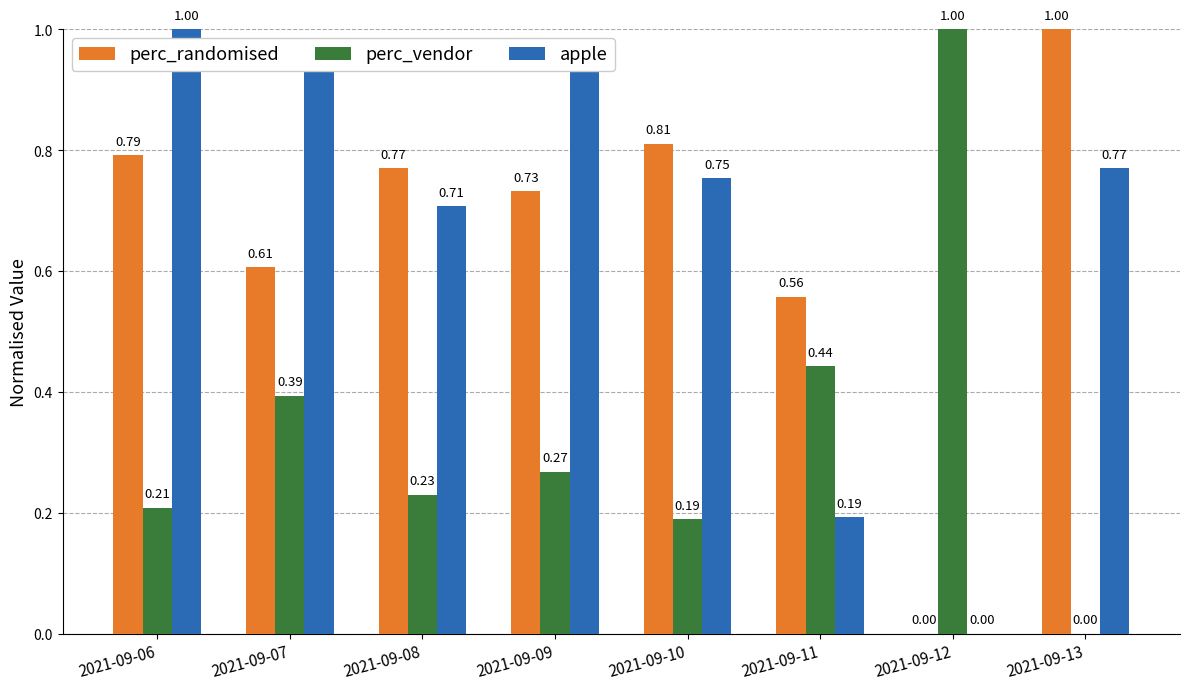

Which series has the largest total across all categories?

apple